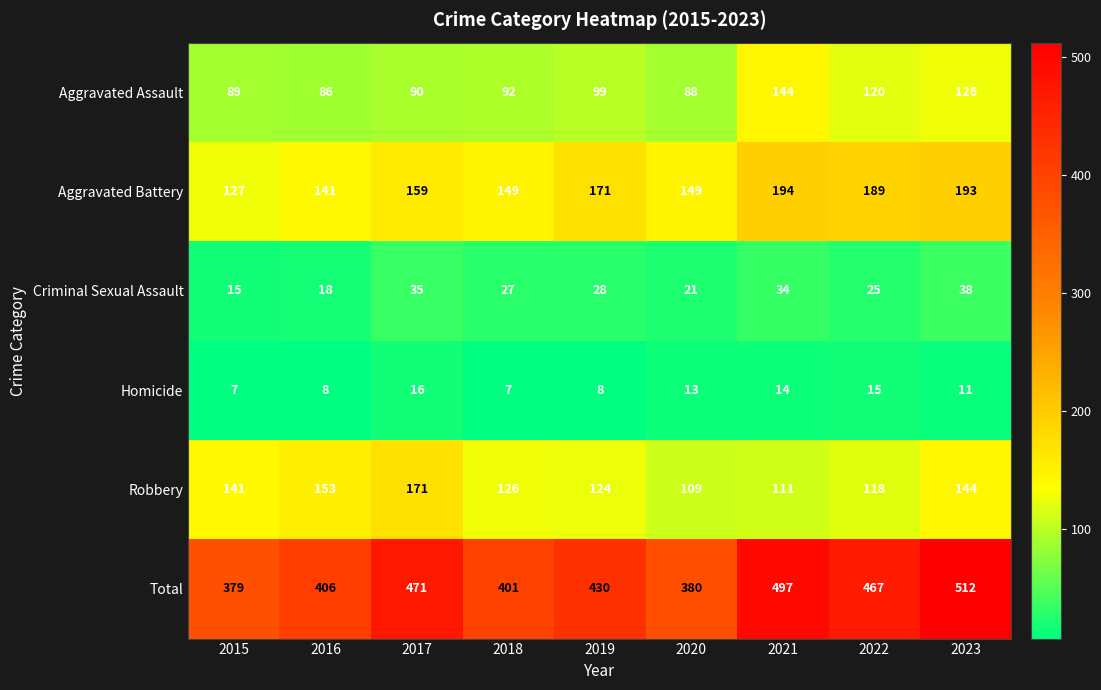

The value of Robbery at 2015 is 74. True or false?

False